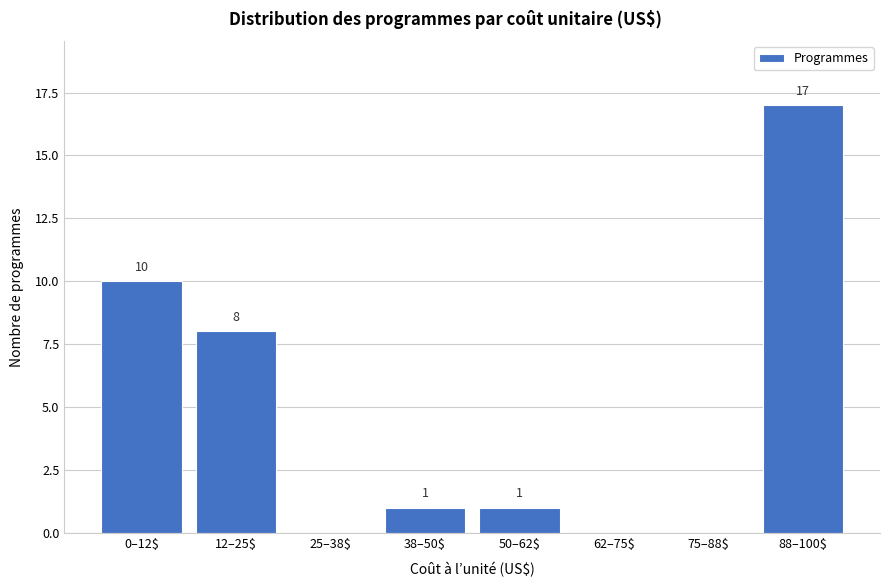

Where is the data nearest to the value 8?

12–25$